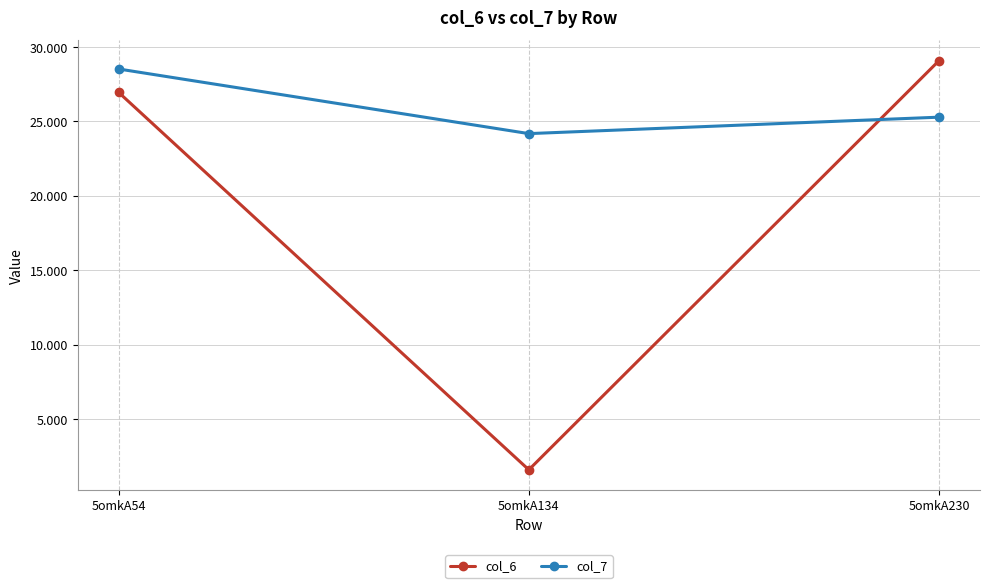

Reading right to left, extract all data points from this chart.

col_6: 5omkA230=29.1	5omkA134=1.6	5omkA54=27.0
col_7: 5omkA230=25.3	5omkA134=24.2	5omkA54=28.5